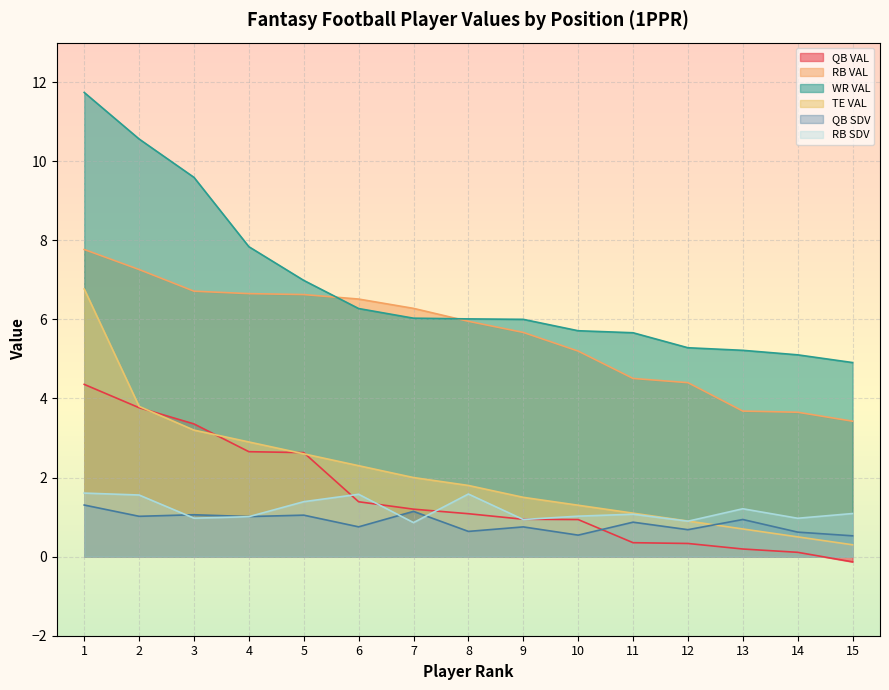

Does the chart display data point markers on the line(s)?

No